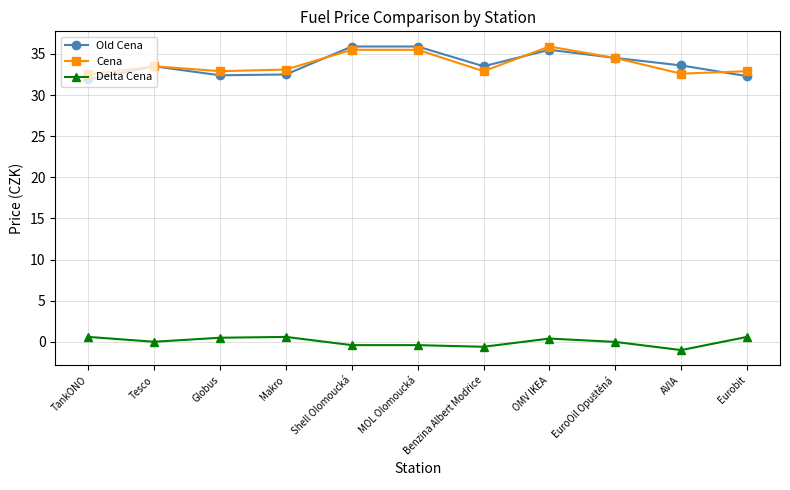

What is the label of the 2nd point from the left?

Tesco